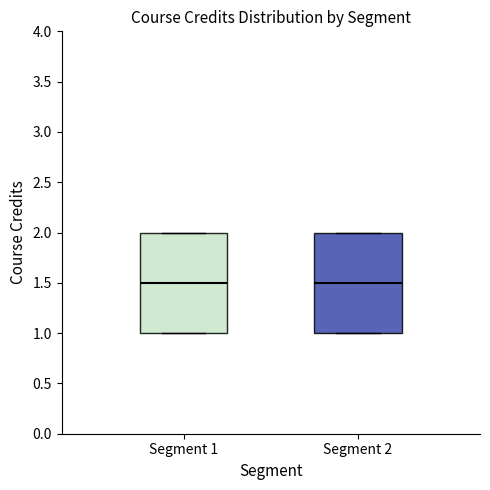

Reading left to right, transcribe this box plot: for each box, give where its median line is, the range the box spans, and where its two whiskers end, as read against the y-axis. The values are not printed on the chart, so give them approximately, as read against the axis.

Segment 1: median 1.5, box 1.0 to 2.0, whiskers 1.0 to 2.0
Segment 2: median 1.5, box 1.0 to 2.0, whiskers 1.0 to 2.0